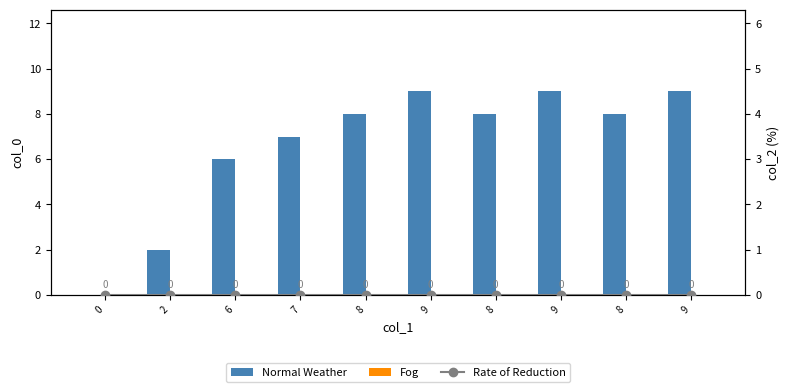

Is the value of Fog at 6 greater than the value of Normal Weather at 8?

No